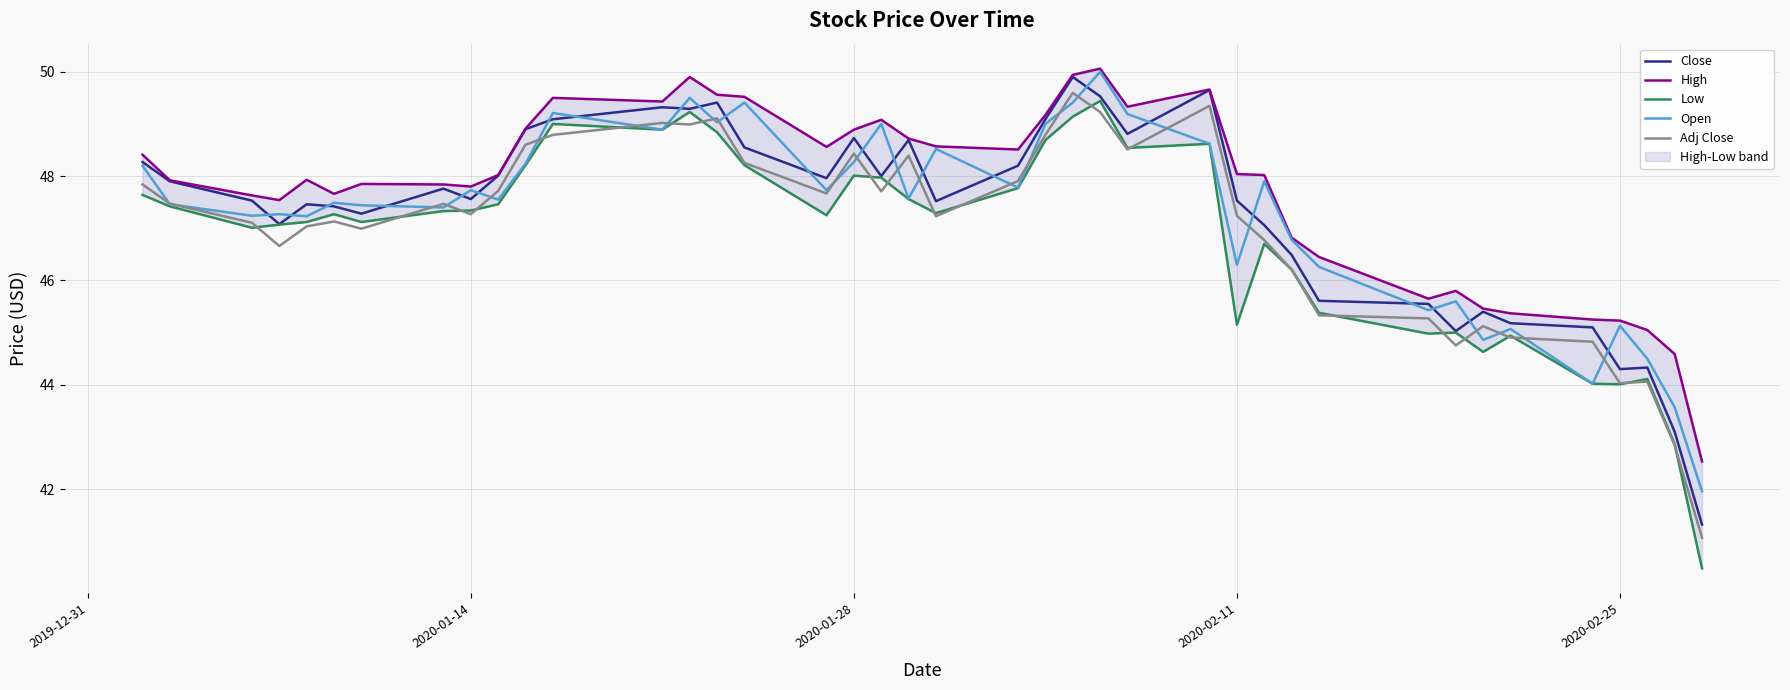

How many intersections are there between Open and Close?

23